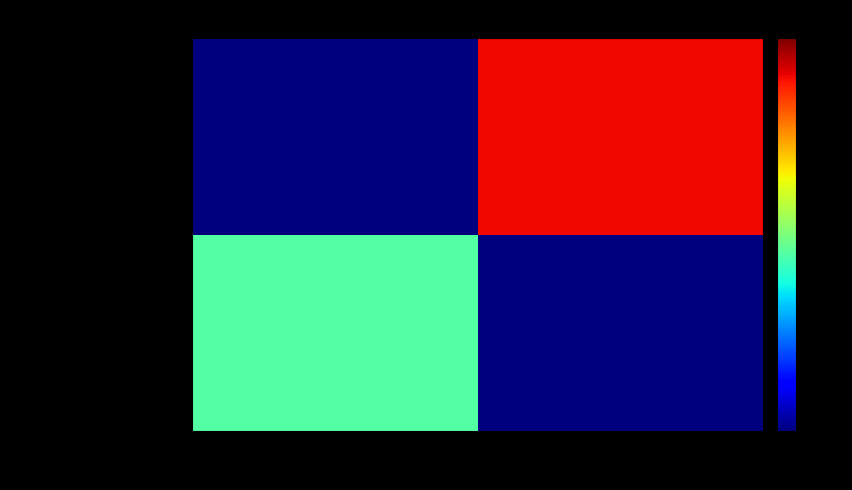

What is the total value across all series at 2?

72